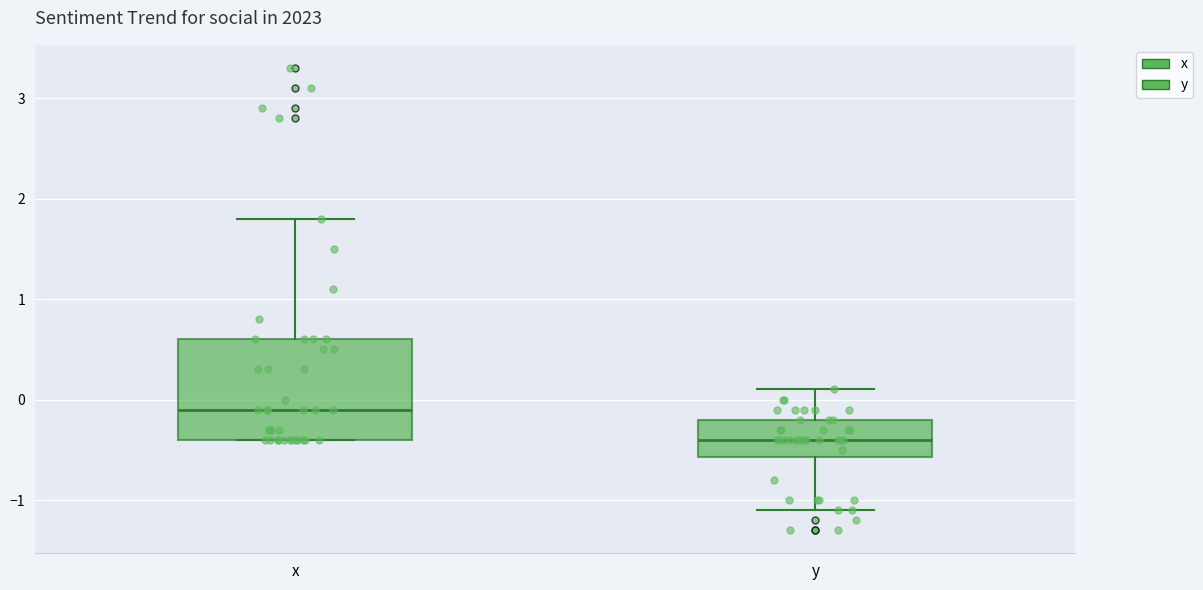

Reading left to right, read every box against the y-axis: the position of its median line, the range the box covers, and the ends of its whiskers. The values are not printed on the chart, so give them approximately, as read against the axis.

x: median -0.1, box -0.4 to 0.6, whiskers -0.4 to 1.8
y: median -0.4, box -0.6 to -0.2, whiskers -1.1 to 0.1